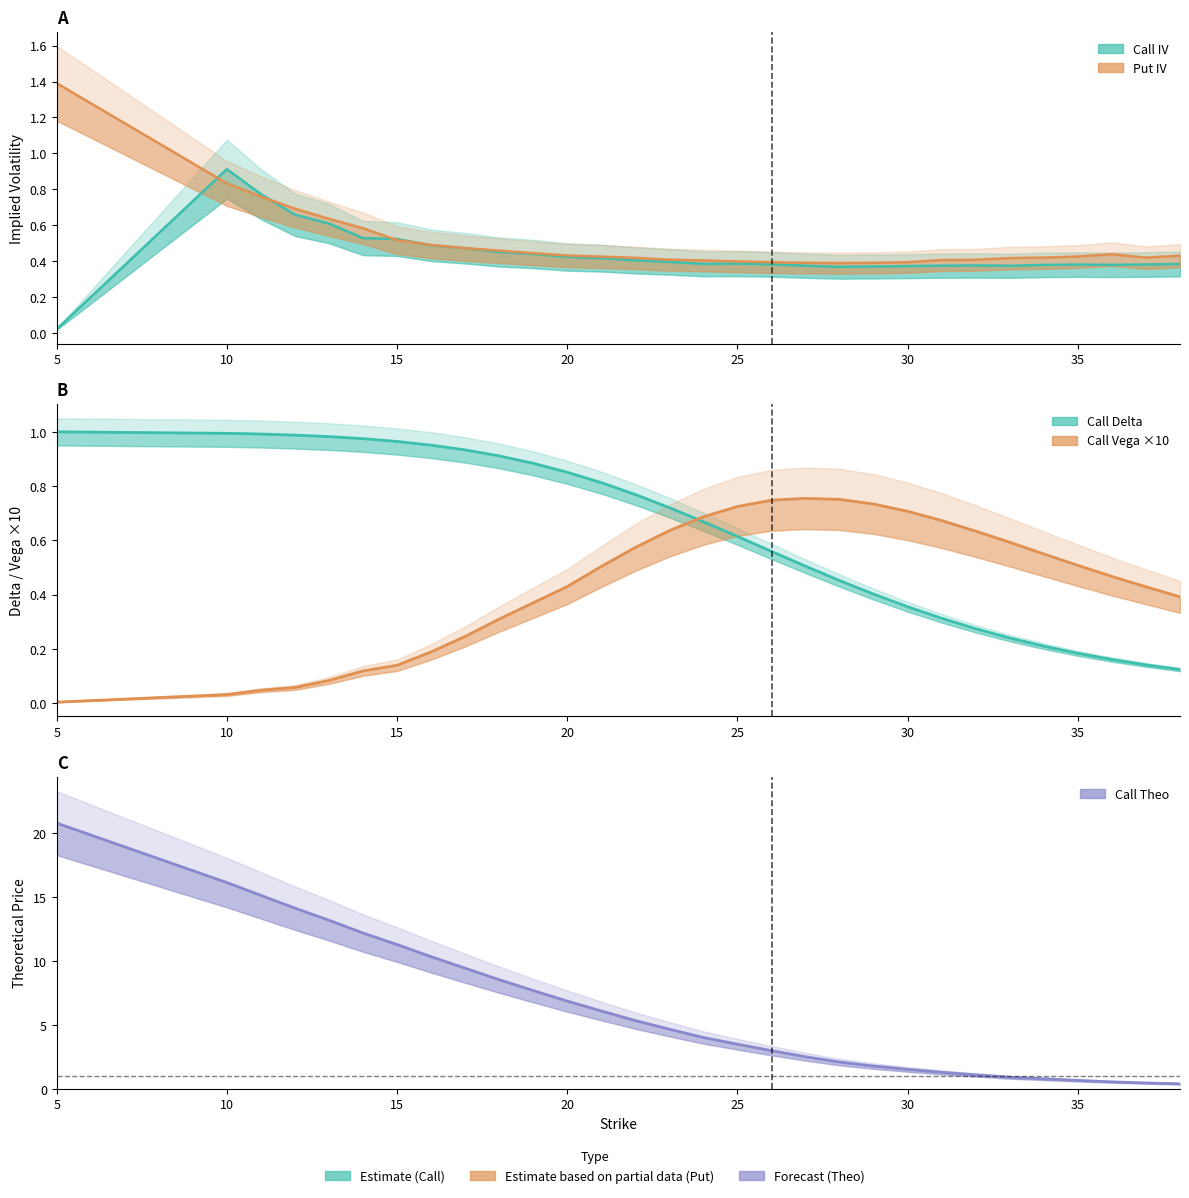

How many times do Call Delta and Put IV cross each other?

2